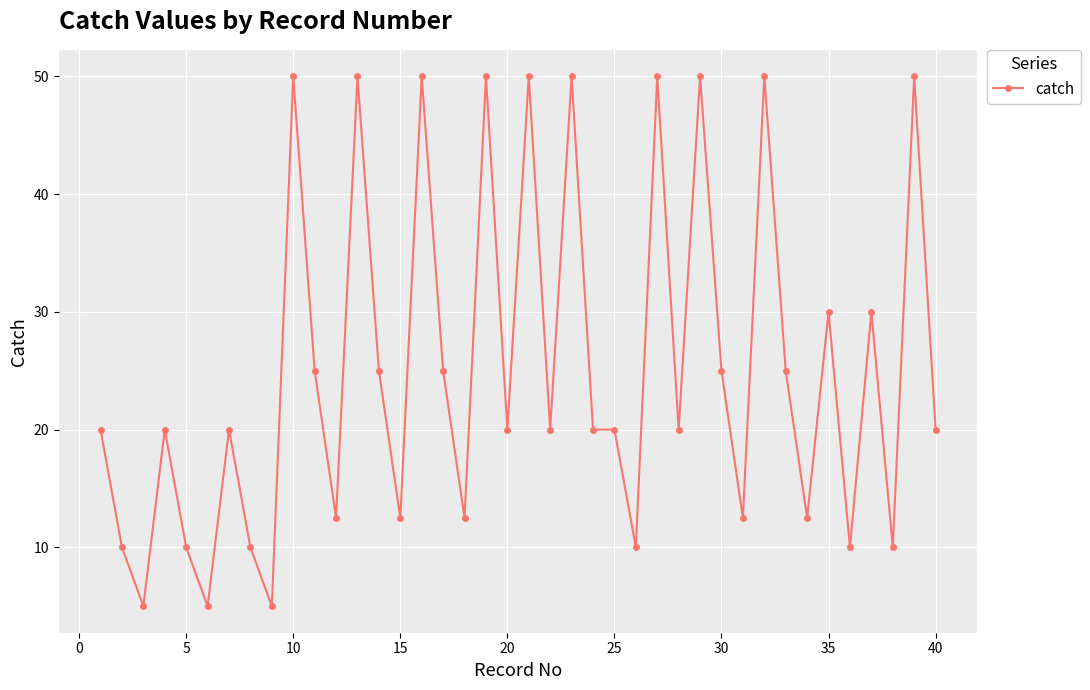

What is the average value?

25.1